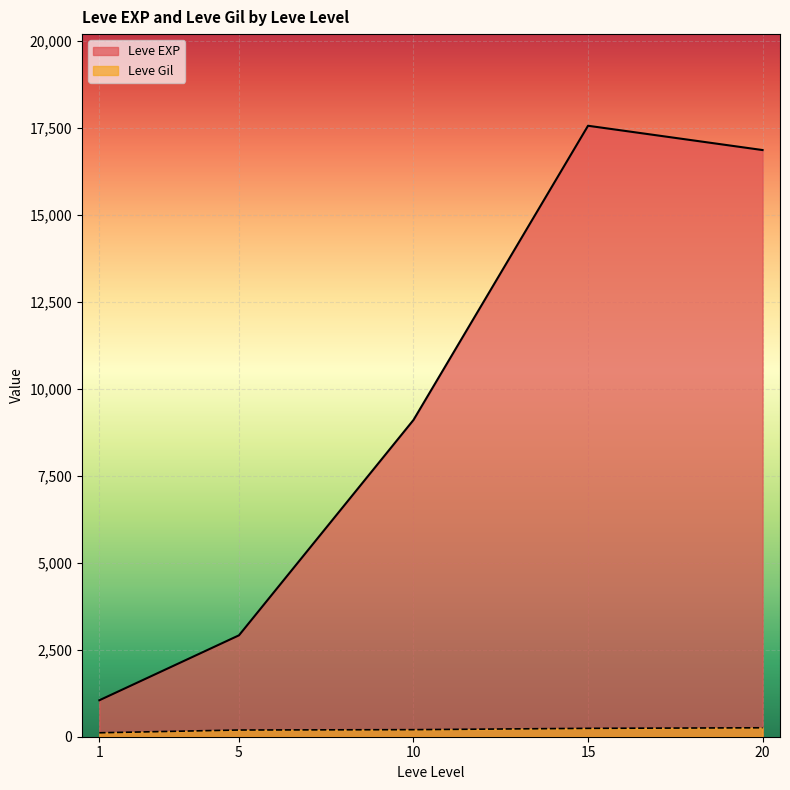

List the series in order of their overall mean, highest first.

Leve EXP, Leve Gil